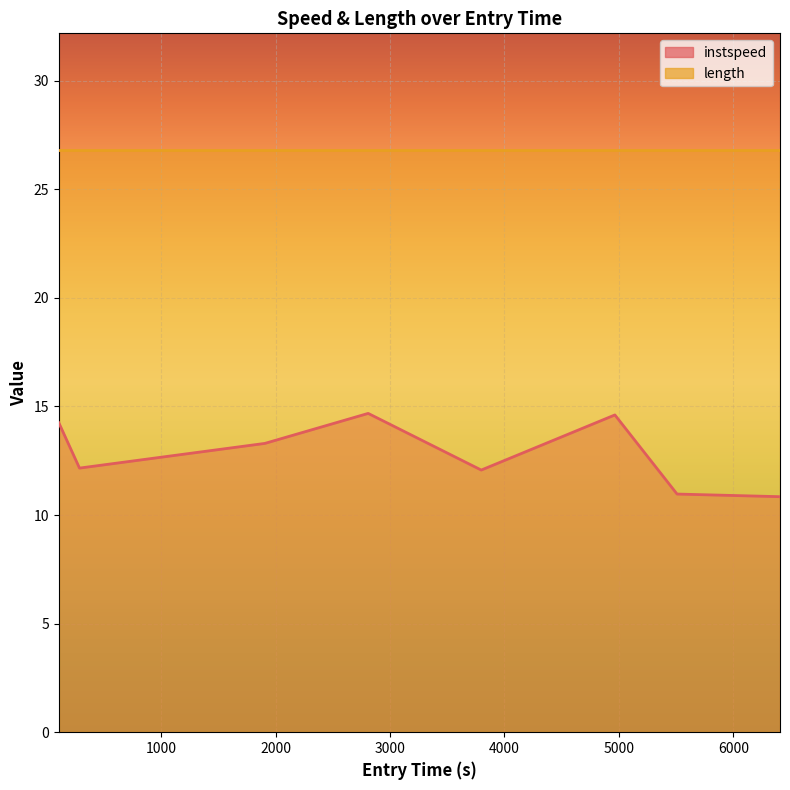

How many data points does each series have?

8